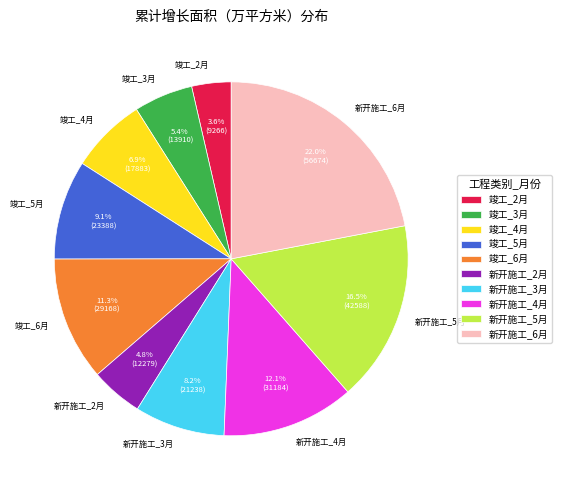

How many slices are in this pie chart?

10